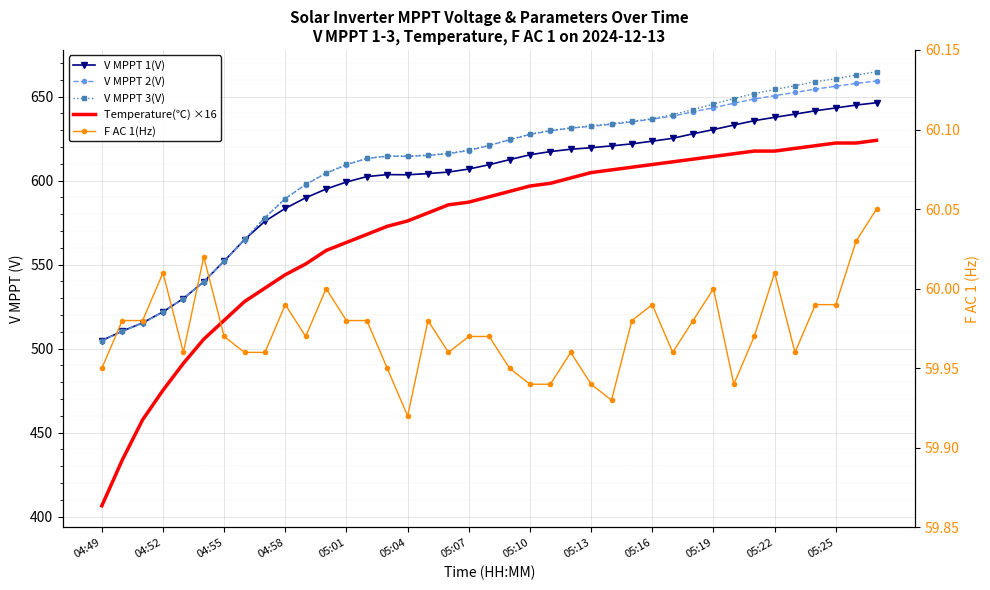

True or false: V MPPT 1(V) has more than 2 points higher than both neighbors.

False